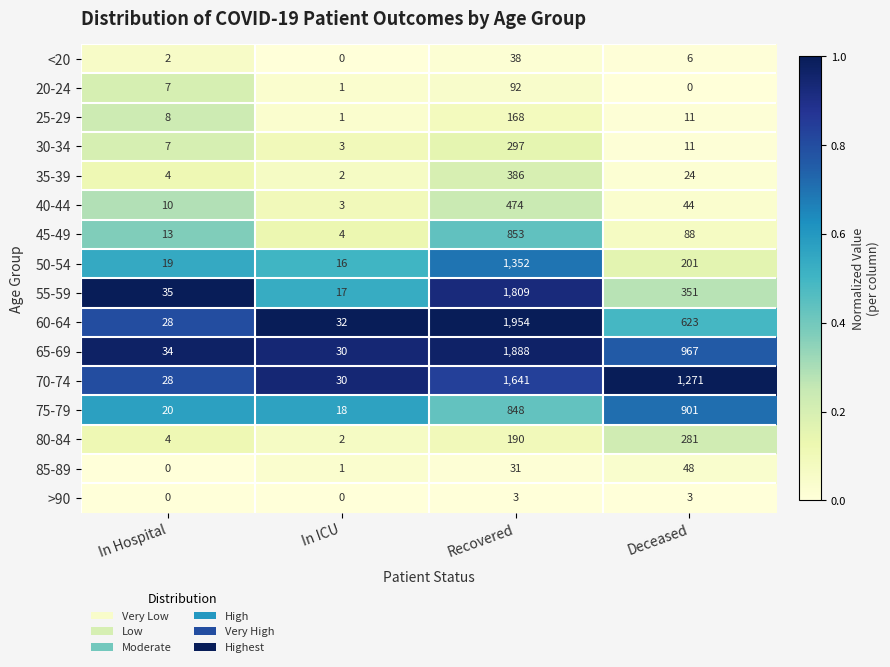

Where is 60-64 nearest to the value 991?

Deceased